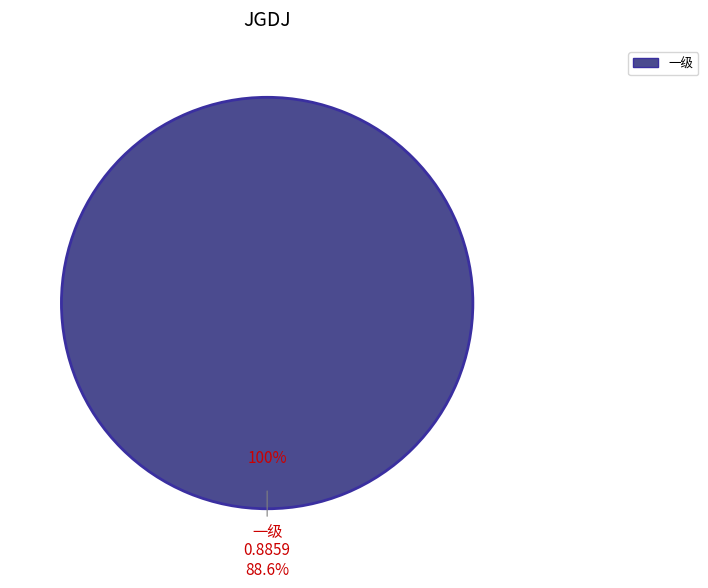

The 二级 slice represents 8% of the pie. True or false?

False